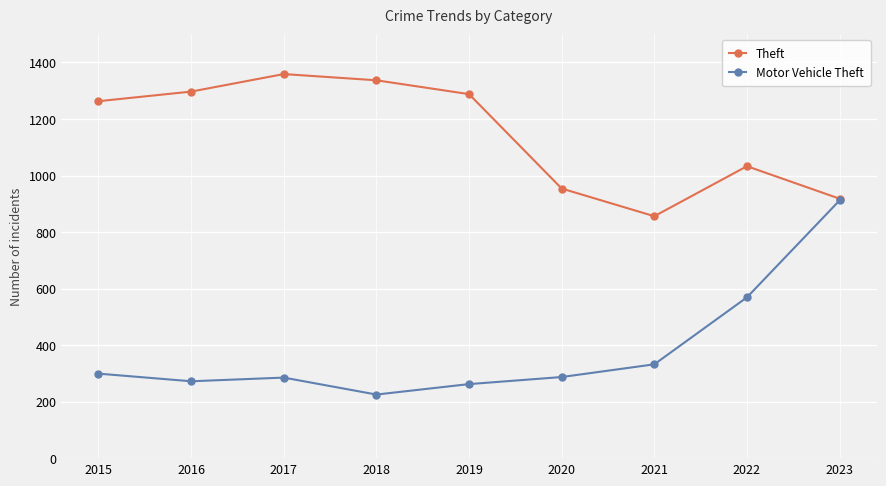

At which label does Motor Vehicle Theft reach its peak?

2023